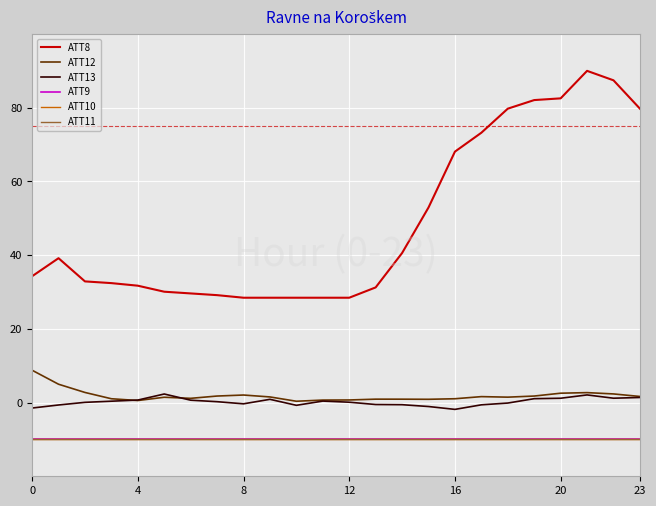

Is this an area chart (filled region under the line)?

No